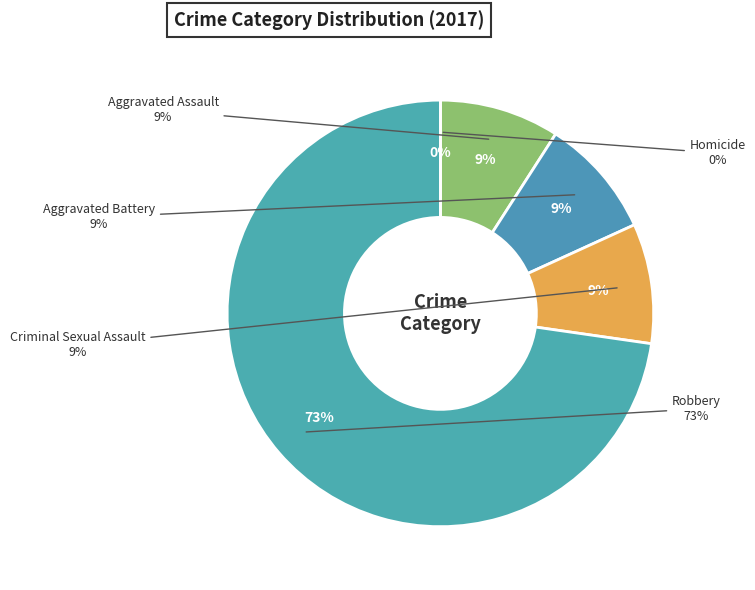

Is it true that Aggravated Assault is 9% of the pie?

True